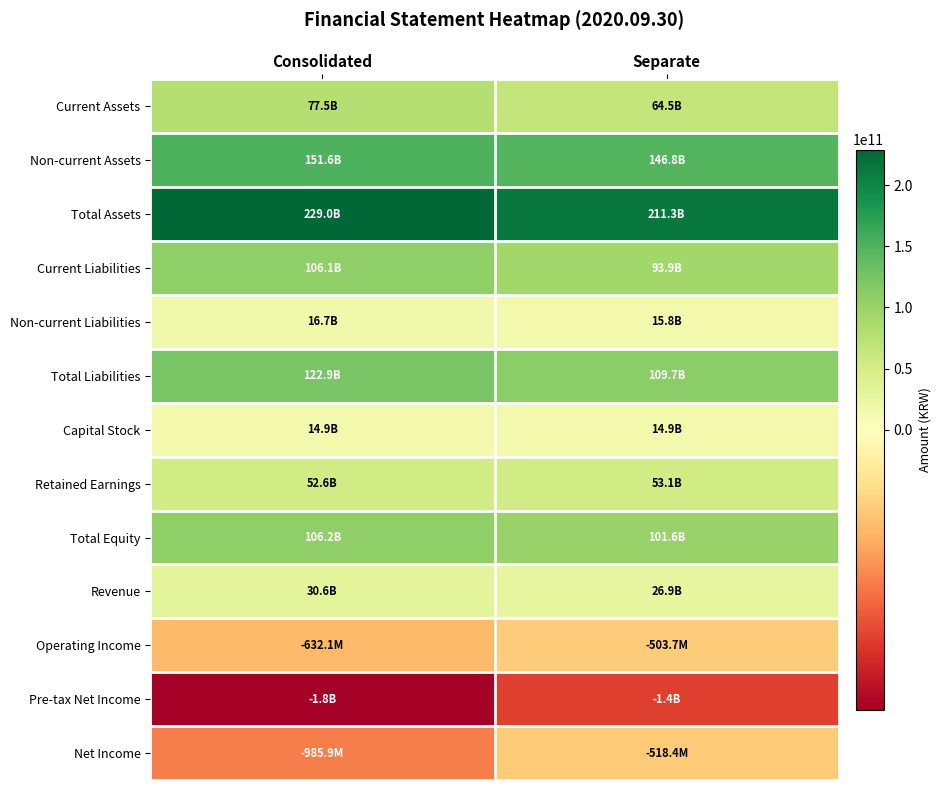

Reading left to right, what are all the values shown in this chart?

Current Assets: Consolidated=77459941857	Separate=64468294463
Non-current Assets: Consolidated=151550790609	Separate=146815446828
Total Assets: Consolidated=229010732466	Separate=211283741291
Current Liabilities: Consolidated=106128155540	Separate=93894418405
Non-current Liabilities: Consolidated=16723804684	Separate=15806990441
Total Liabilities: Consolidated=122851960224	Separate=109701408846
Capital Stock: Consolidated=14945664000	Separate=14945664000
Retained Earnings: Consolidated=52625845729	Separate=53070306914
Total Equity: Consolidated=106158772242	Separate=101582332445
Revenue: Consolidated=30581482688	Separate=26864657626
Operating Income: Consolidated=-632137374	Separate=-503723059
Pre-tax Net Income: Consolidated=-1828472505	Separate=-1369188889
Net Income: Consolidated=-985907483	Separate=-518369700